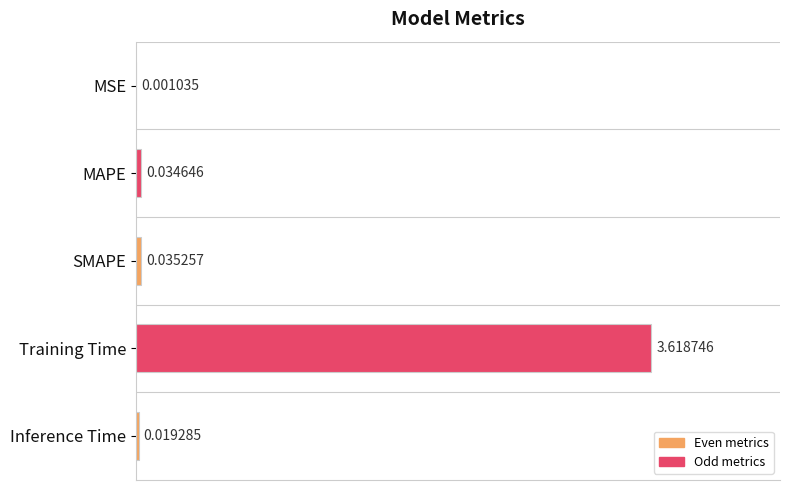

Between MAPE and MSE, which is larger?

MAPE